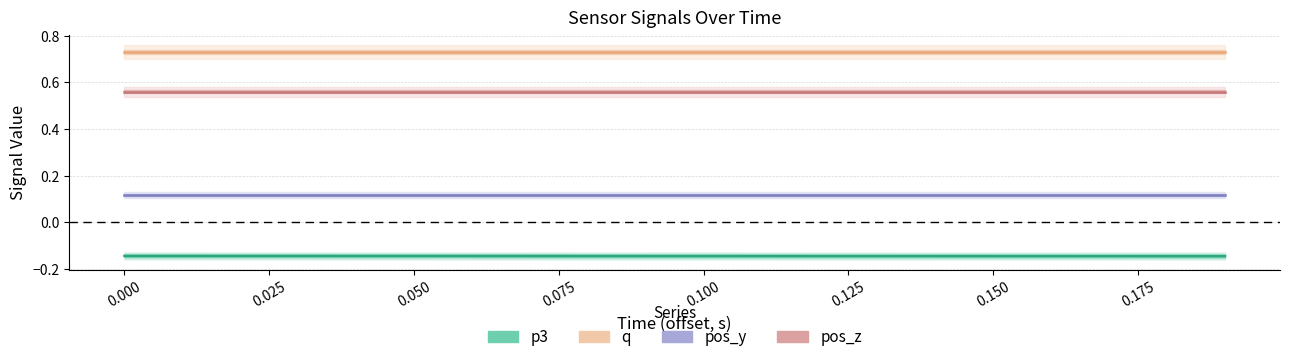

Rank the series by their maximum value, from lowest to highest.

p3, pos_y, pos_z, q